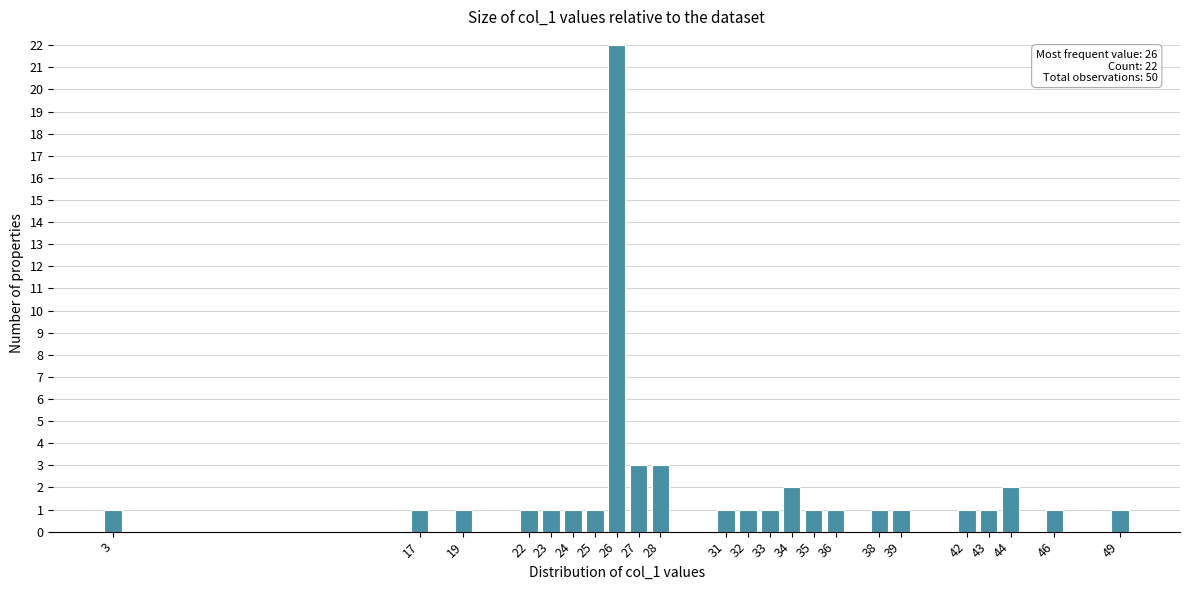

Reading left to right, extract all data points from this chart.

1	1	1	1	1	1	1	22	3	3	1	1	1	2	1	1	1	1	1	1	2	1	1